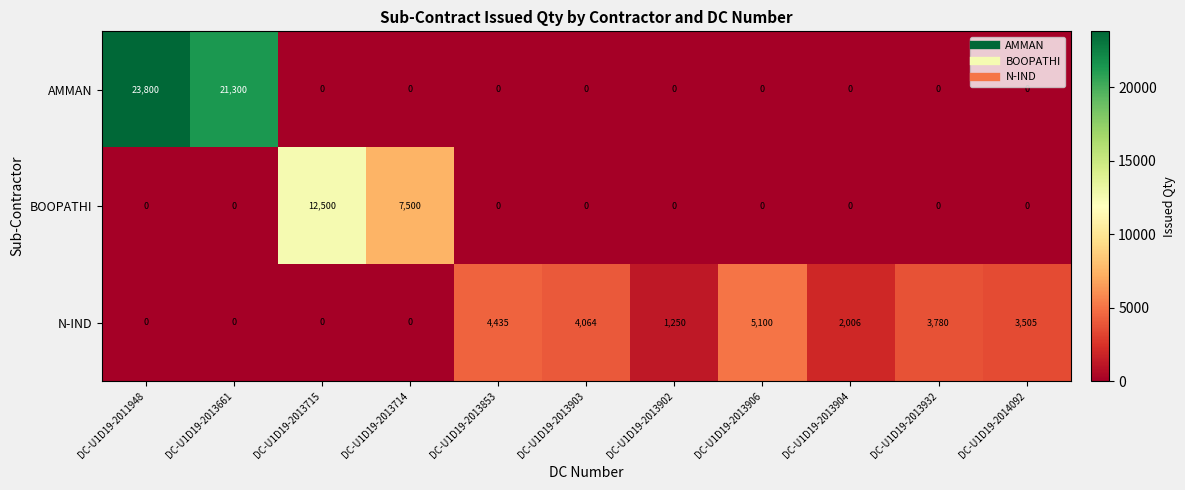

At how many categories does at least one series exceed 17549?

2